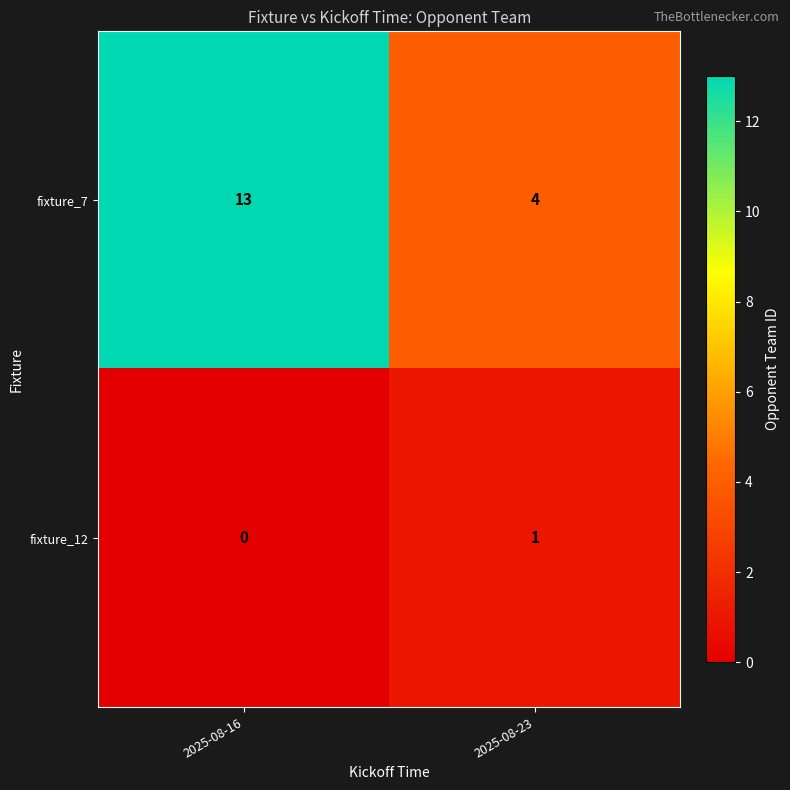

At 2025-08-23, list the series in order from largest to smallest.

fixture_7, fixture_12